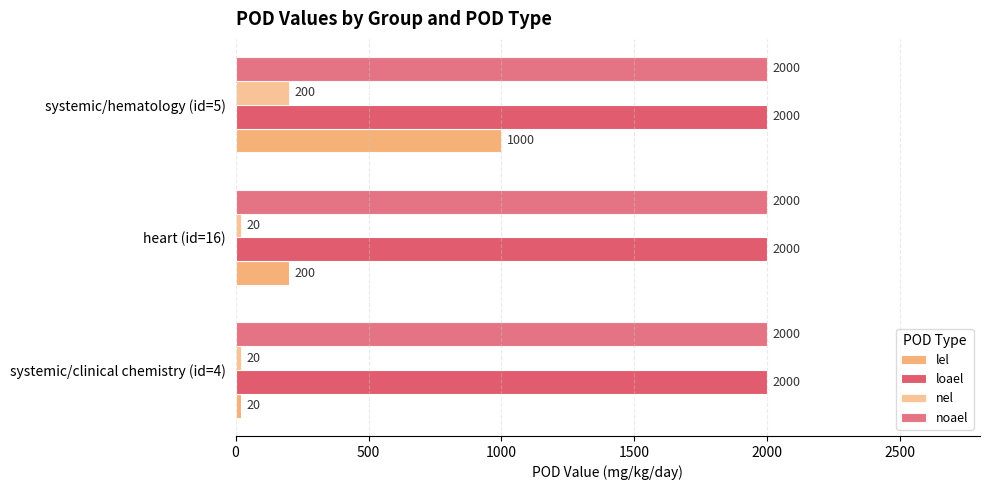

What is the value of the lel bar at the 1st from the left?

20.0